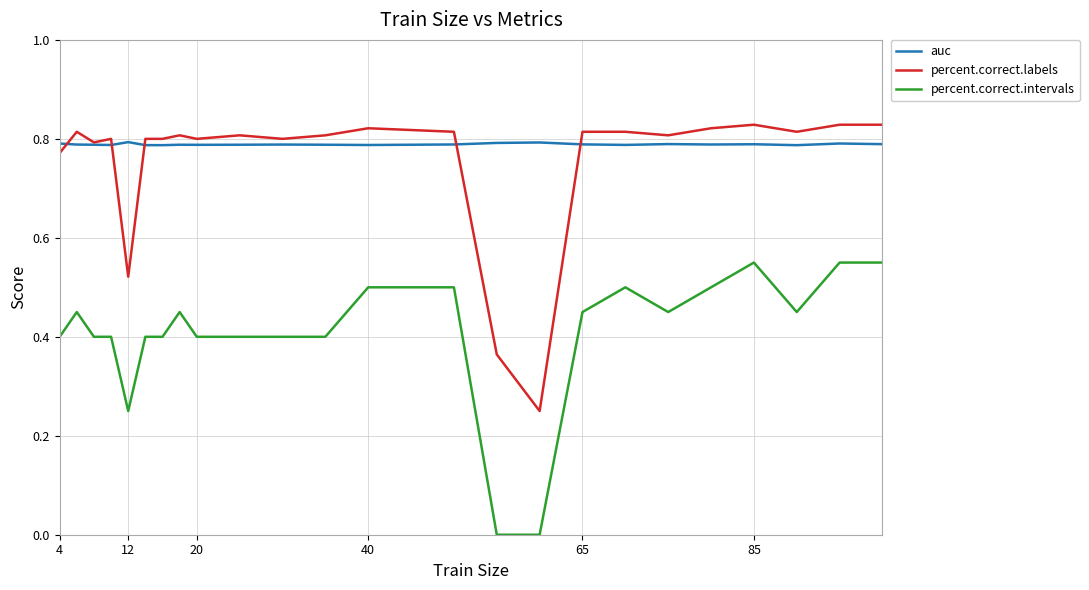

True or false: auc and percent.correct.intervals cross at least once.

False